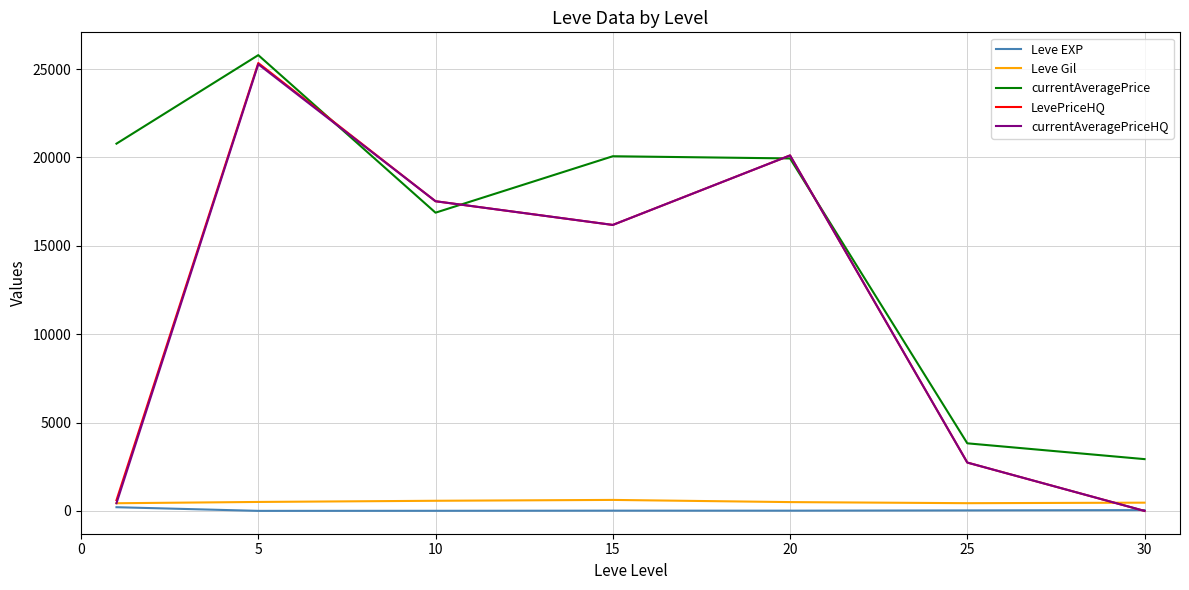

Which series has the largest total across all categories?

currentAveragePrice